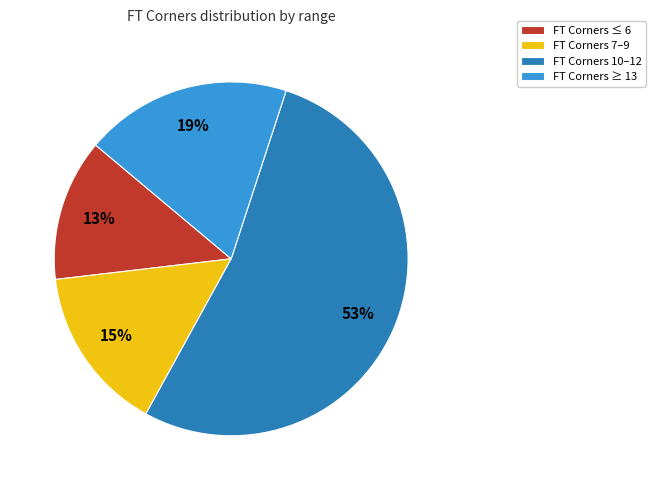

Which category has the smallest portion of the pie?

FT Corners ≤ 6